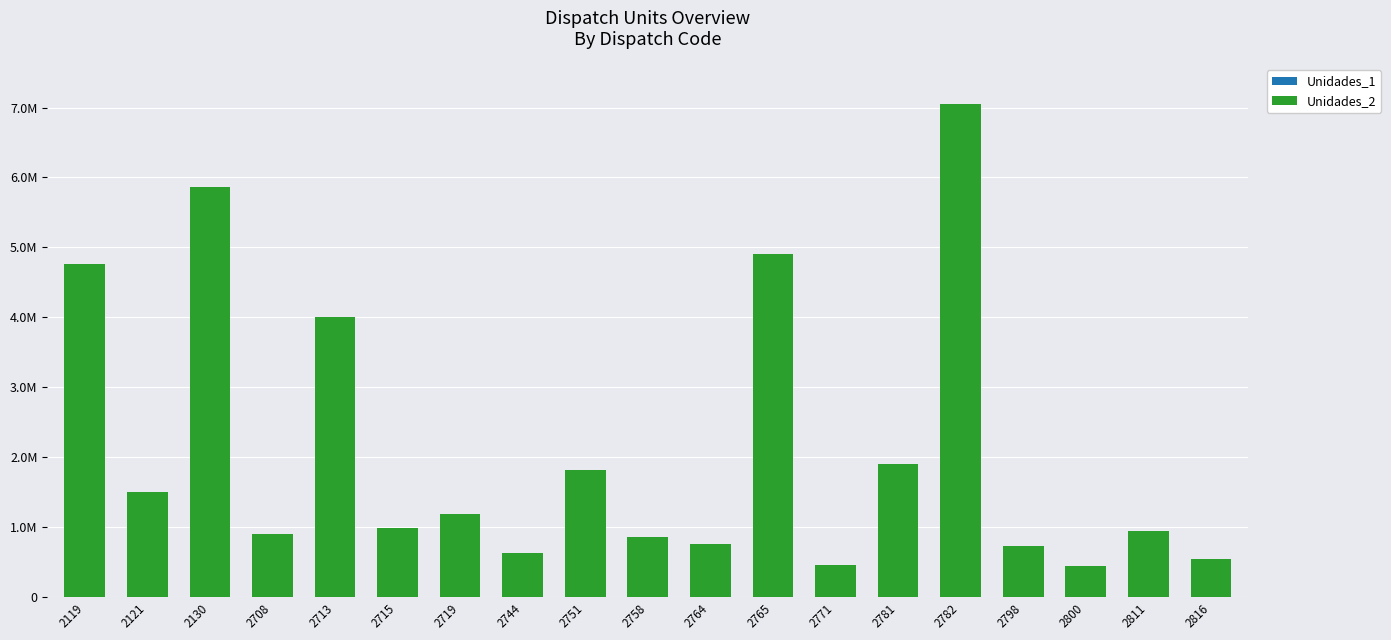

Does the chart contain stacked bars?

Yes